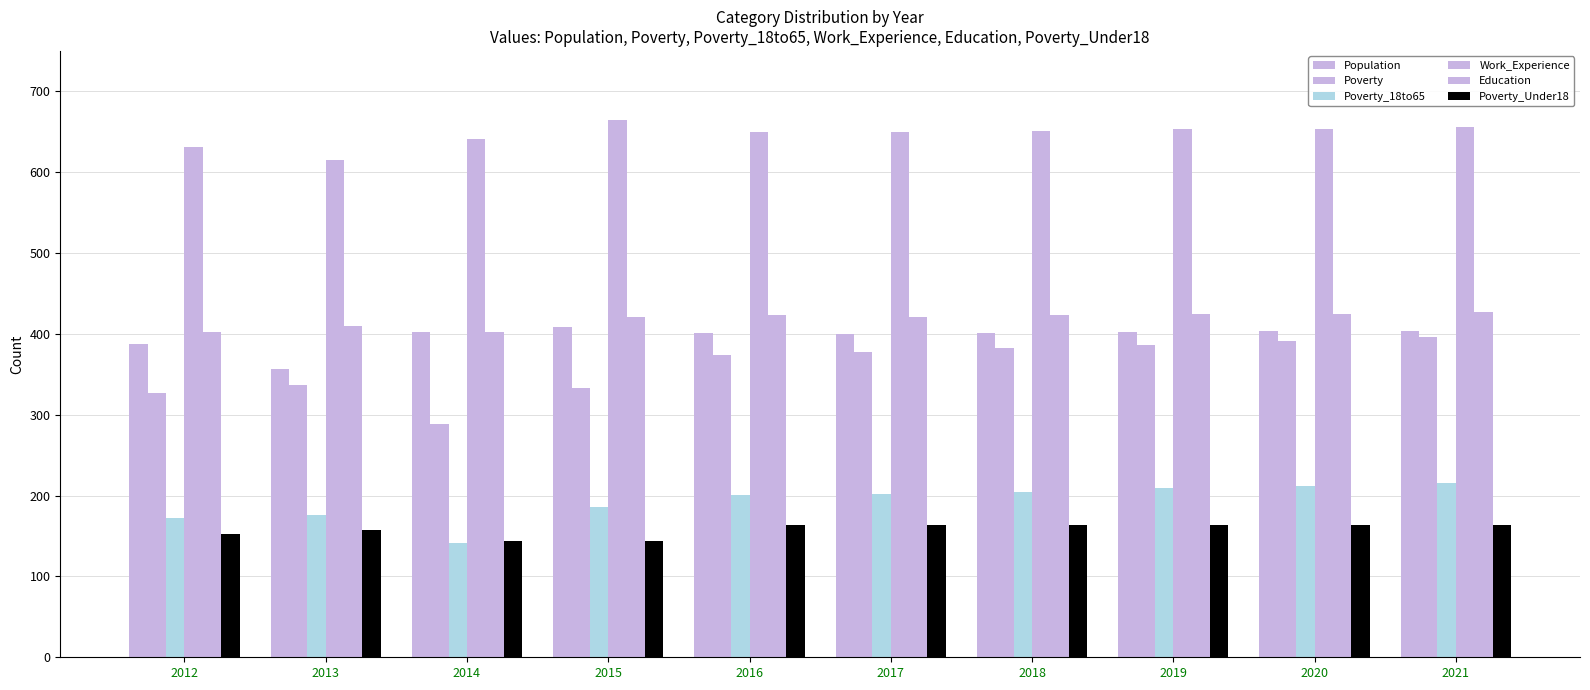

True or false: Education has a value of 421 at 2017.

True